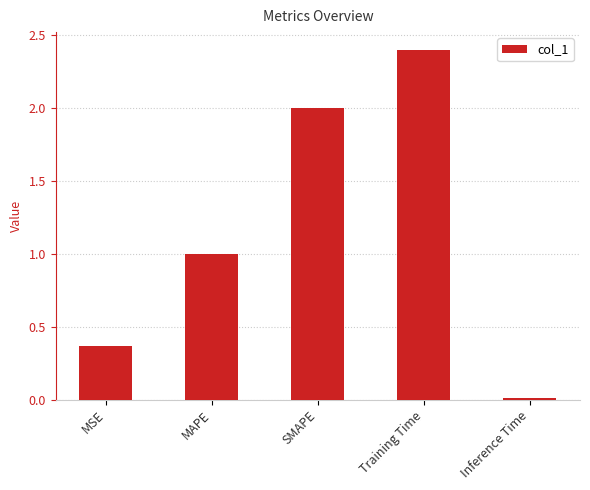

What is the label of the 5th bar from the right?

MSE